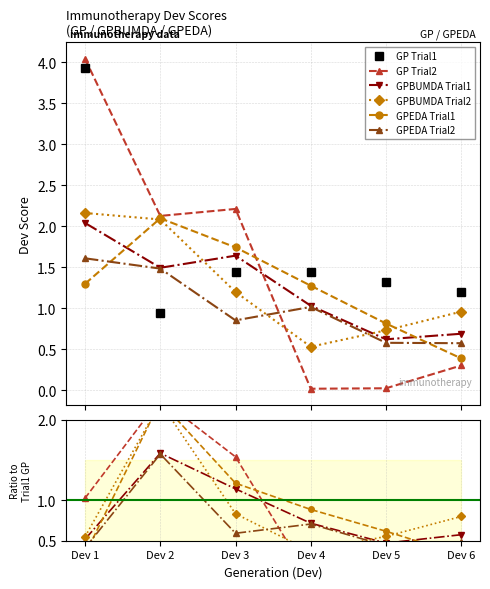

Is it true that GPBUMDA Trial2 equals 0.6 at Dev 5?

True